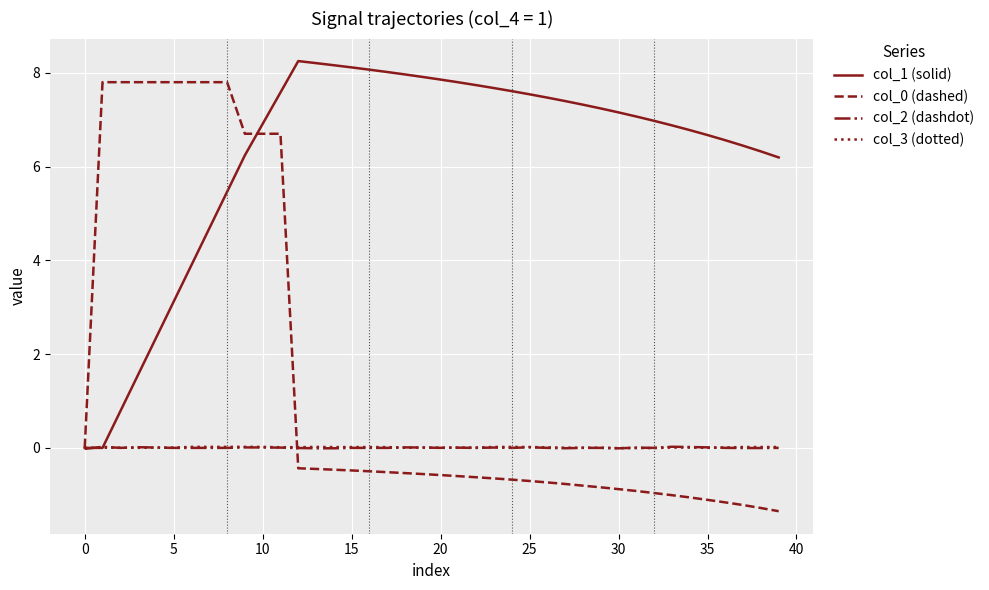

Which series has the largest total across all categories?

col_1 (solid)